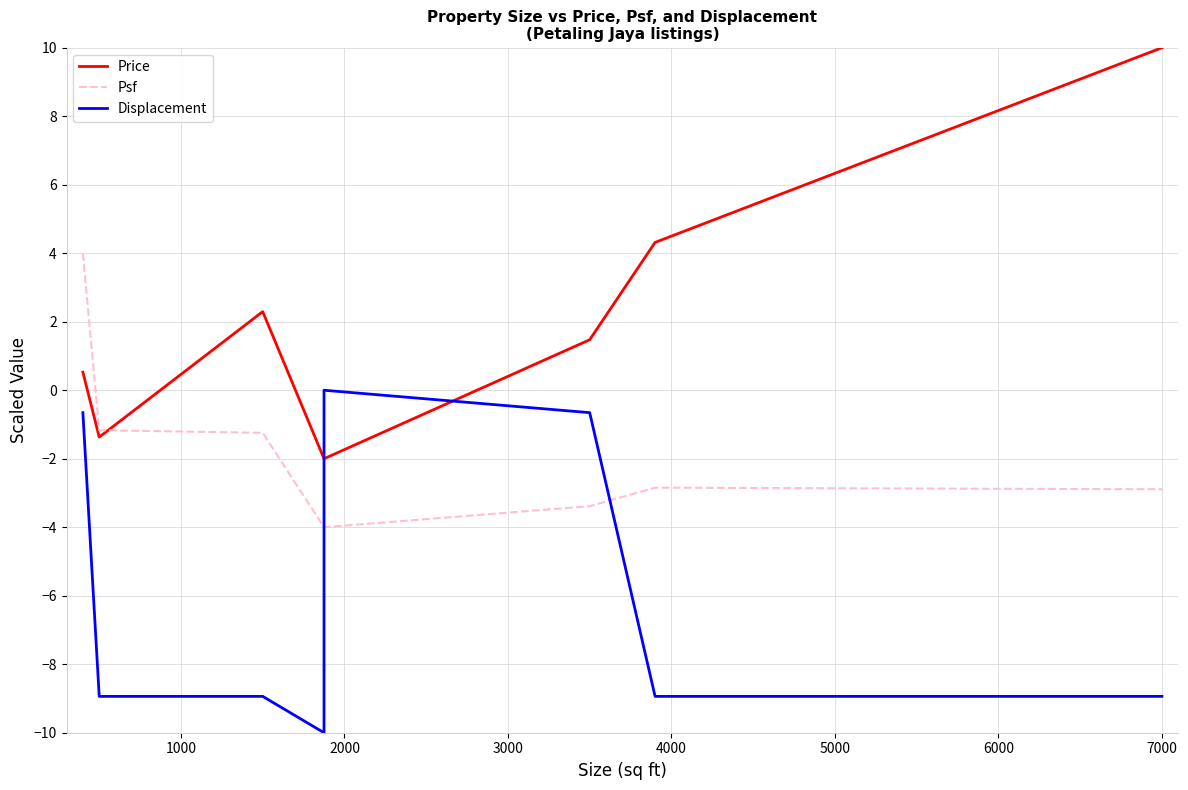

Reading left to right, extract all data points from this chart.

Price: 0.5	-1.4	2.3	-2.0	-2.0	1.5	4.3	10.0
Psf: 4.0	-1.2	-1.2	-4.0	-4.0	-3.4	-2.8	-2.9
Displacement: -0.7	-8.9	-8.9	-10.0	0.0	-0.7	-8.9	-8.9